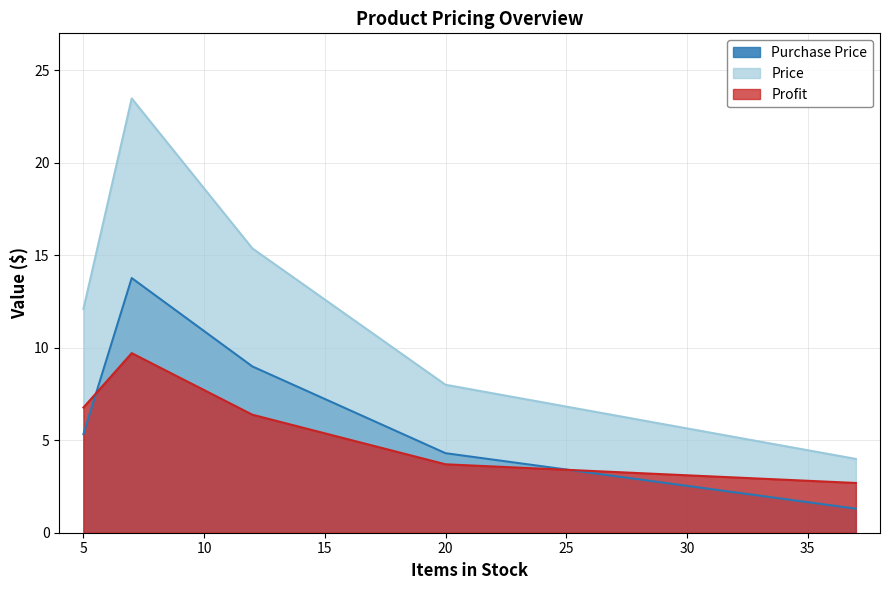

What is the label of the 3rd point from the left?

12